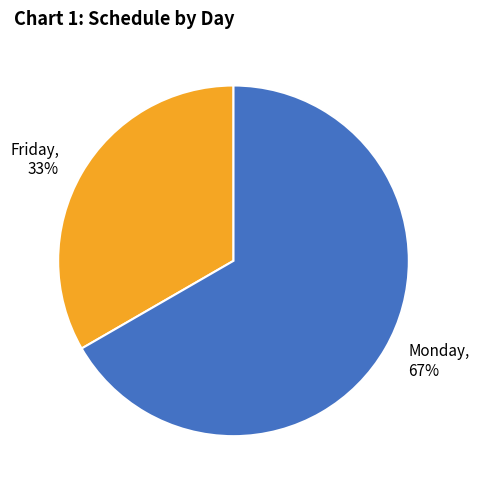

How many segments does this pie chart have?

2